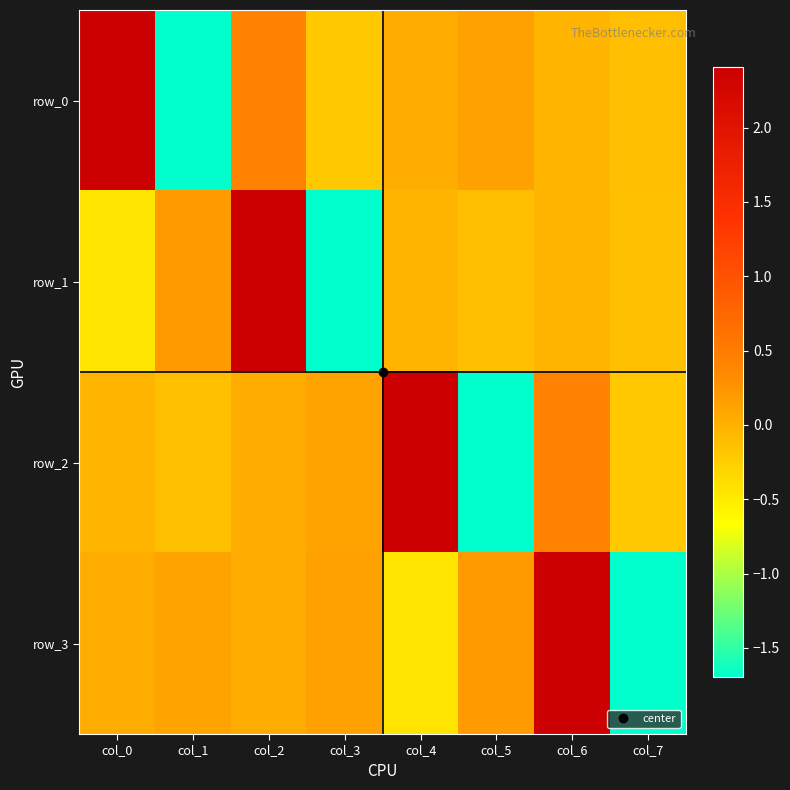

At which category is the sum across all series the highest?

col_2